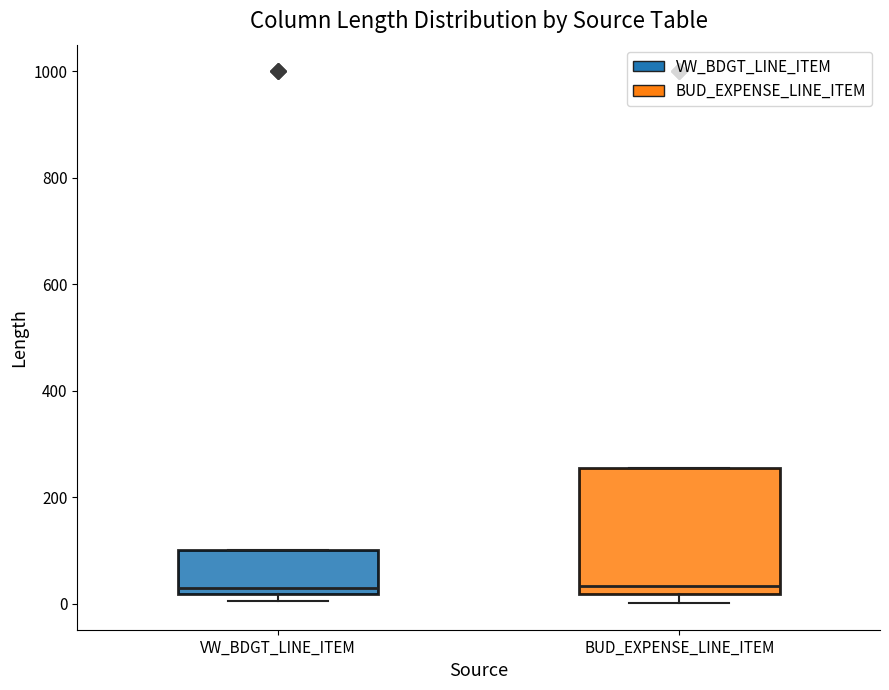

Where is the upper edge of the box for VW_BDGT_LINE_ITEM on the y-axis? The values are not printed on the chart, so give them approximately, as read against the axis.

100